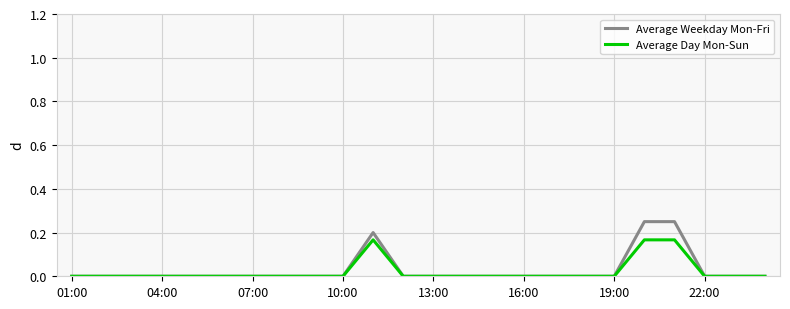

List the series in order of their peak value, lowest first.

Average Day Mon-Sun, Average Weekday Mon-Fri